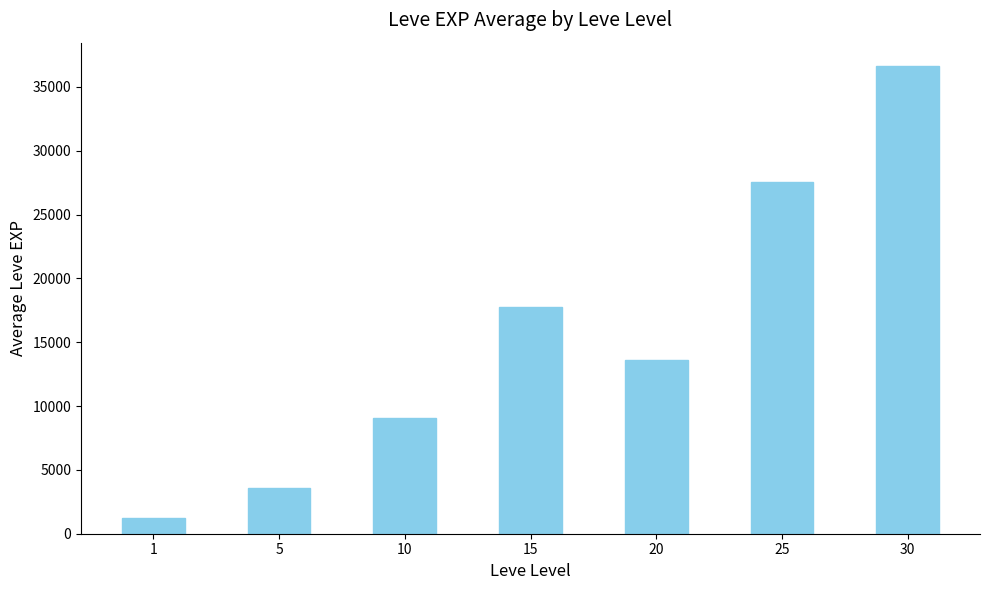

What is the approximate value at 20?

13595.0